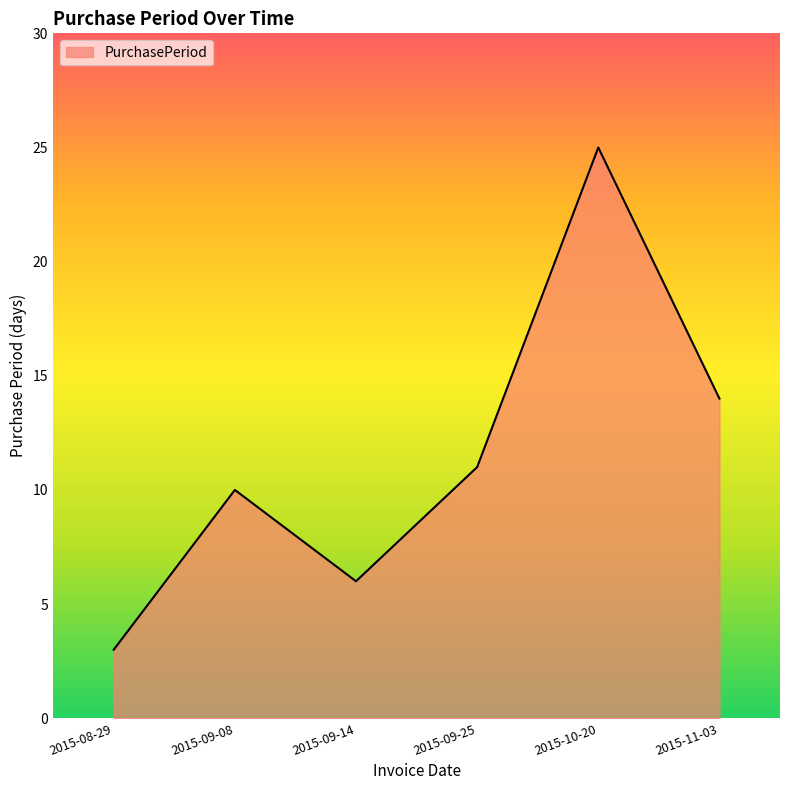

Where is the first local minimum?

2015-09-14